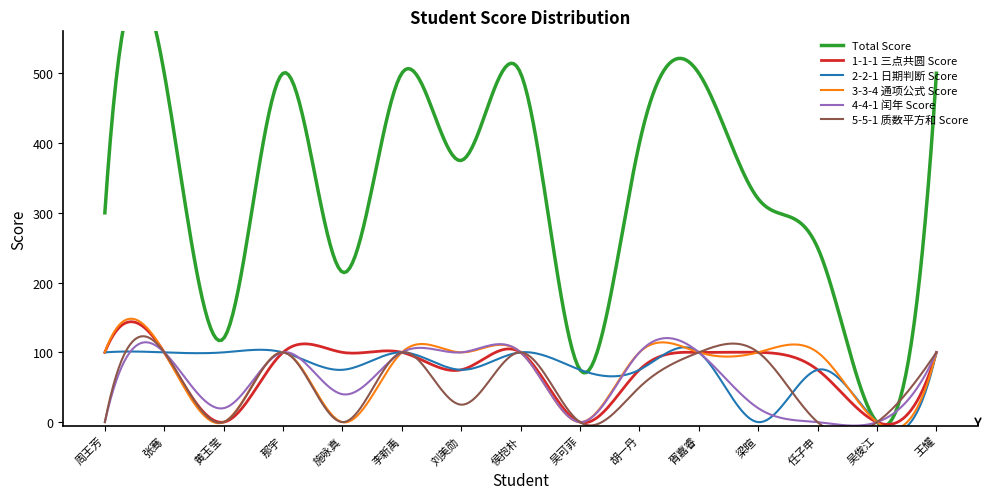

True or false: 1-1-1 三点共圆 Score and 5-5-1 质数平方和 Score cross at least once.

False